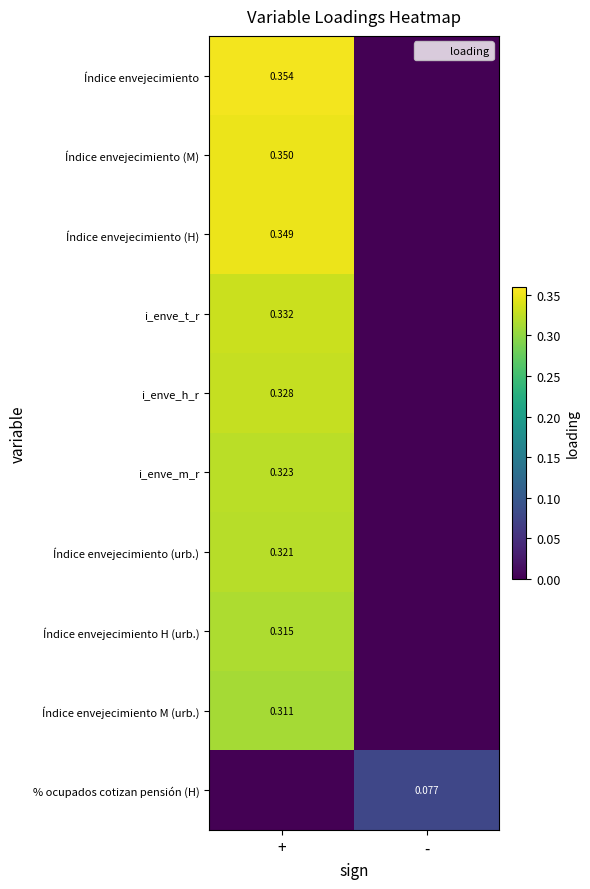

How many values in the Índice envejecimiento (H) series exceed 0?

1